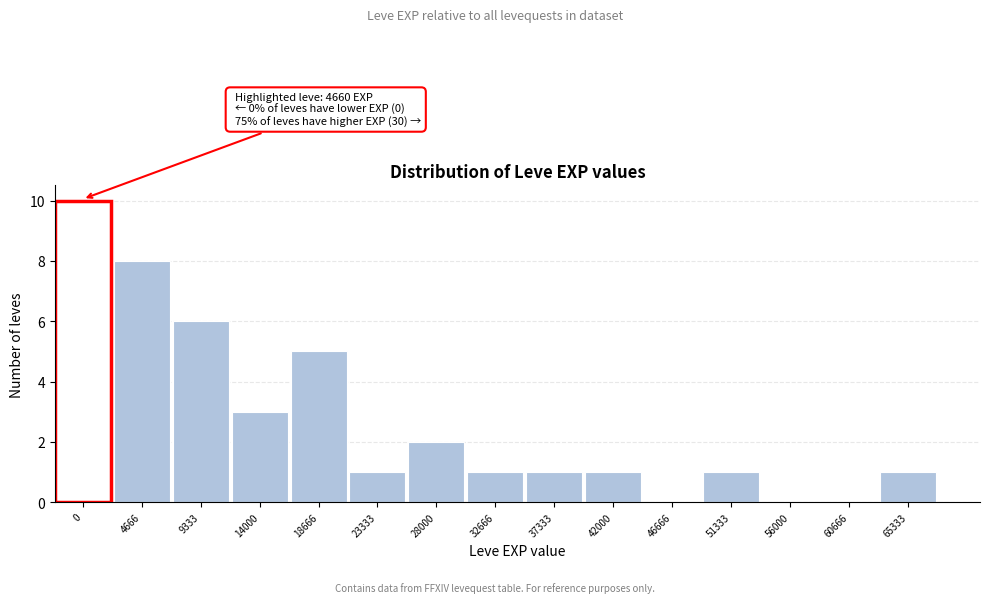

Reading left to right, transcribe all the data shown in this chart.

0=10	4666=8	9333=6	14000=3	18666=5	23333=1	28000=2	32666=1	37333=1	42000=1	46666=0	51333=1	56000=0	60666=0	65333=1